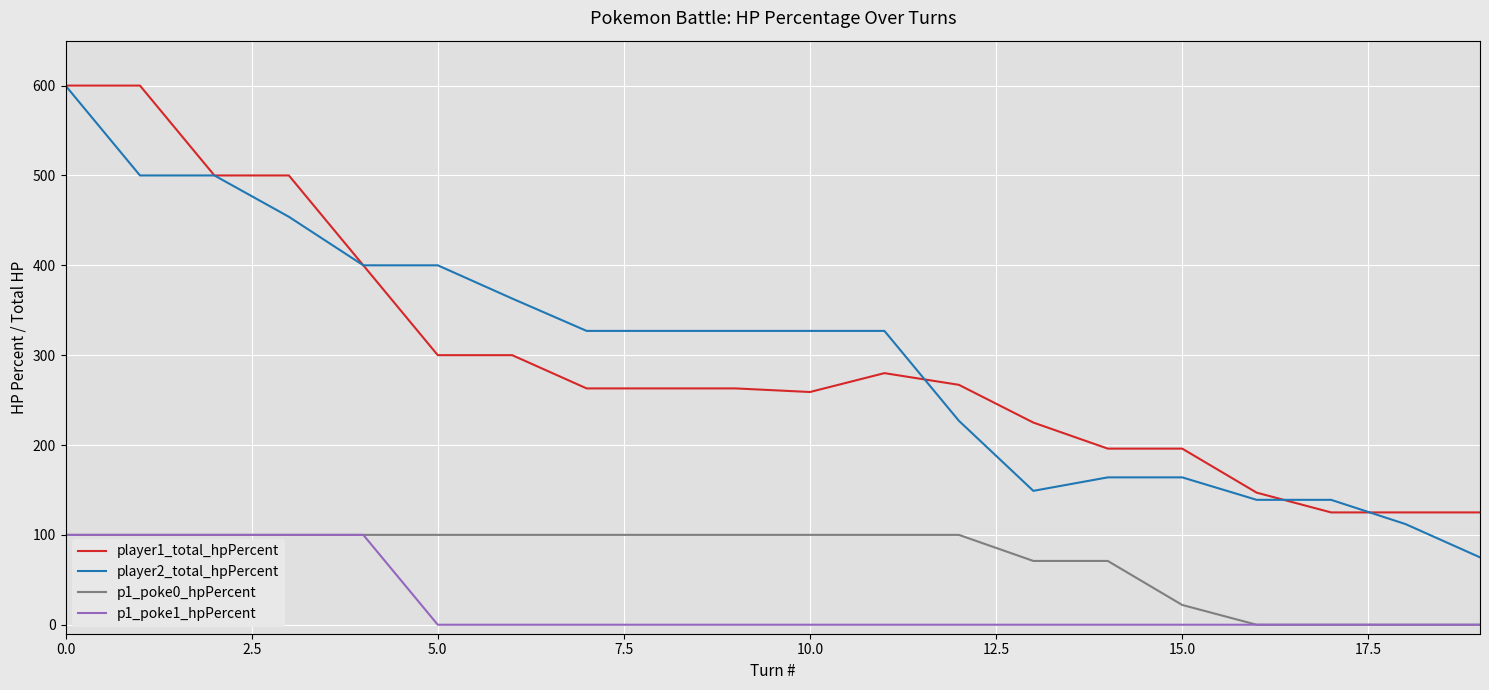

How many series are shown in this chart?

4